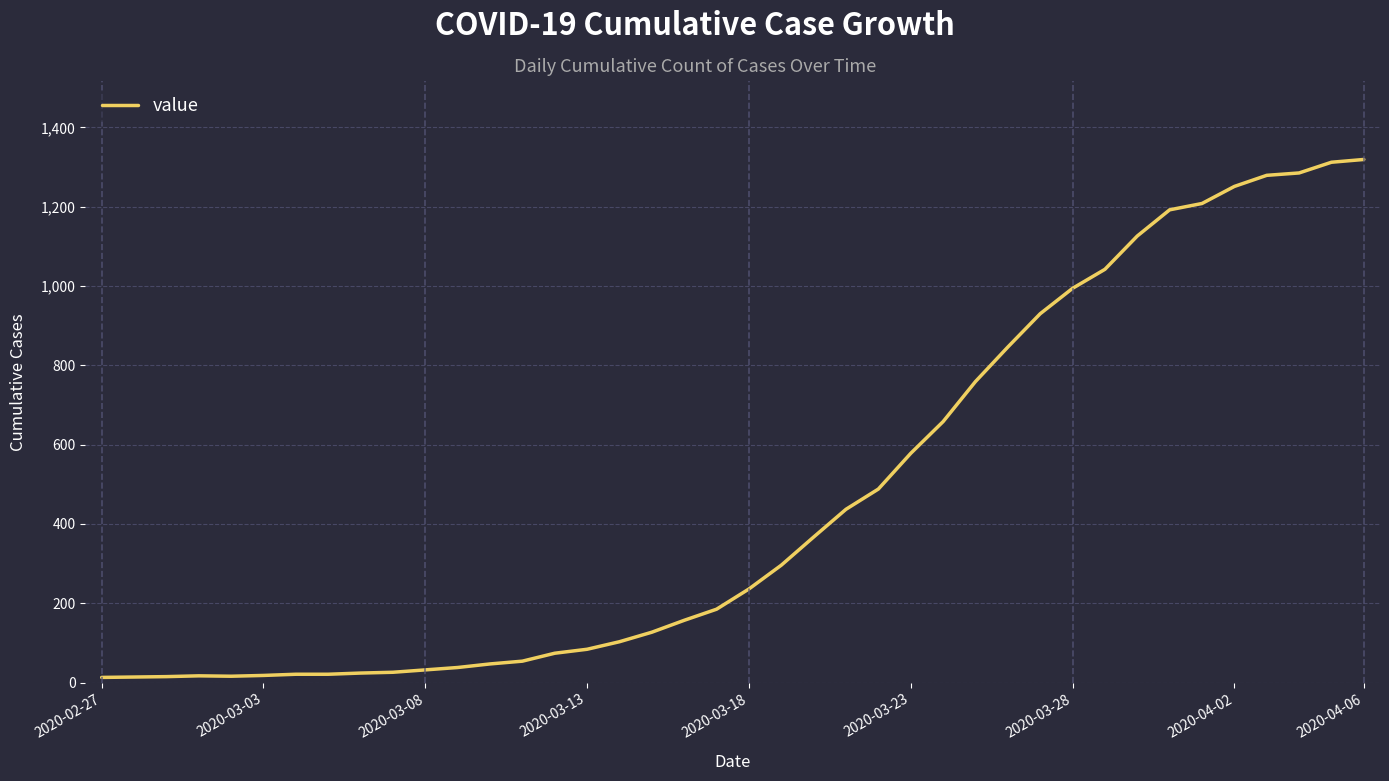

What is the difference between the maximum and minimum values?

1306